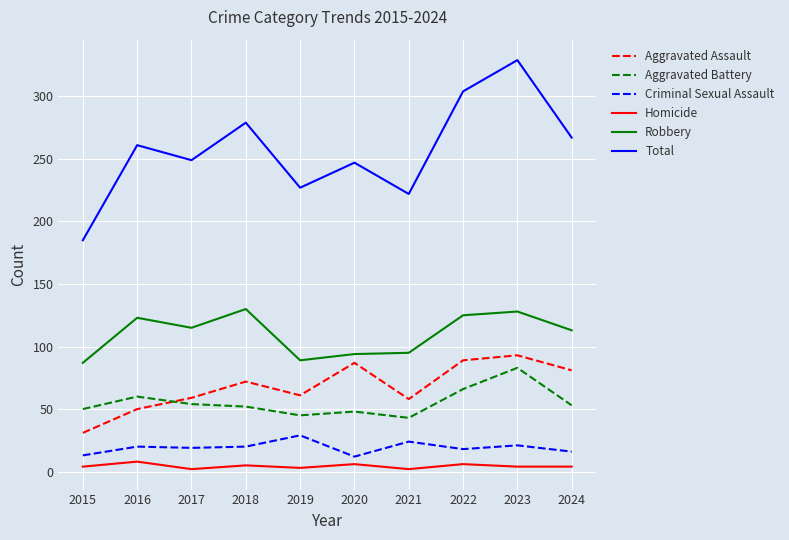

Is the value of Homicide at 2018 greater than the value of Total at 2024?

No